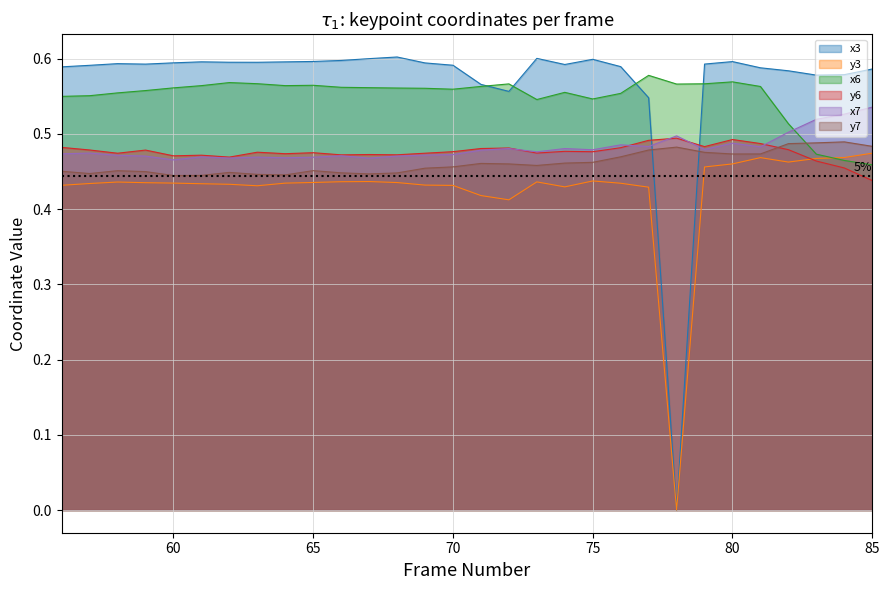

What is the difference between the second highest and minimum values in the x6 series?

0.1